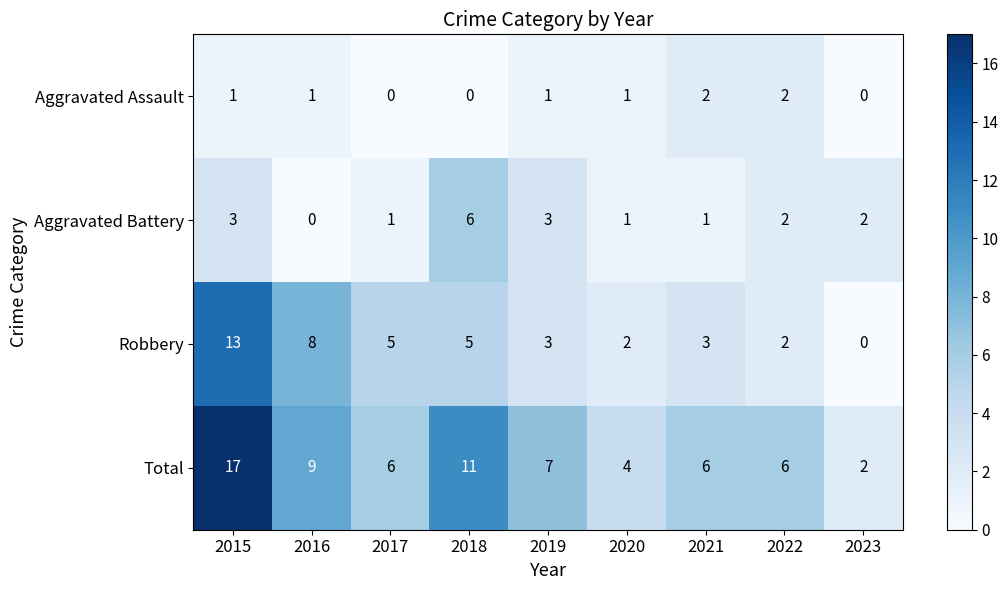

What is the spread (max minus min) of values at 2018?

11